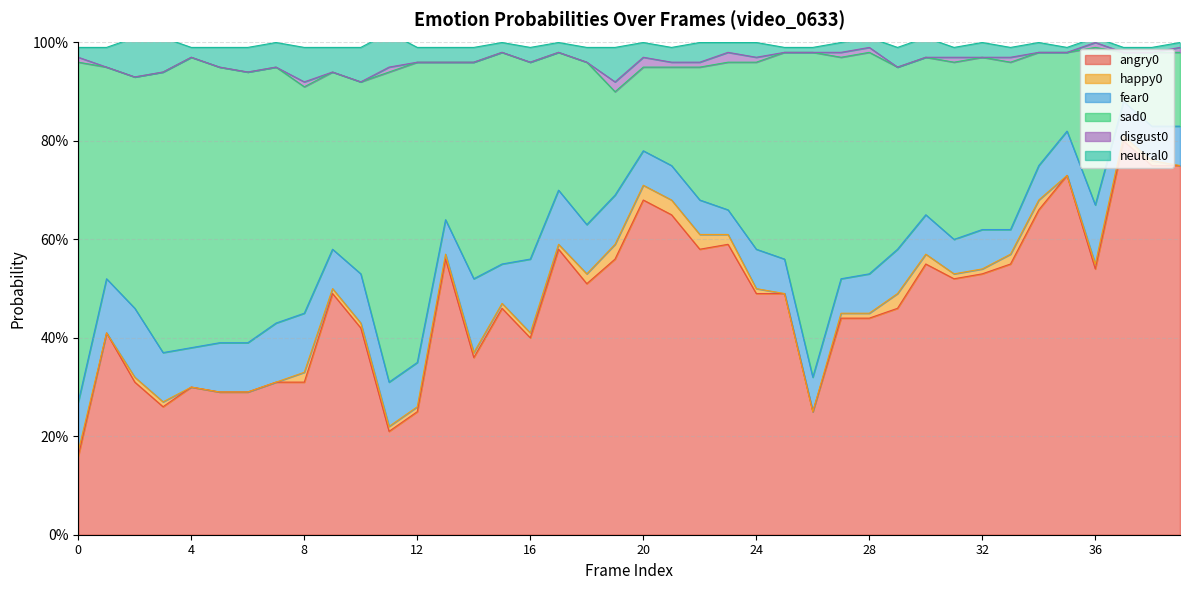

At which label is fear0 closest to 0?

23